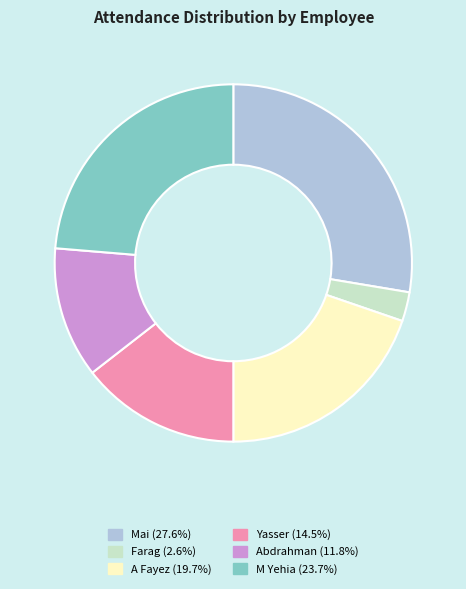

What is the ratio of the value at Abdrahman to the value at Yasser?

0.8